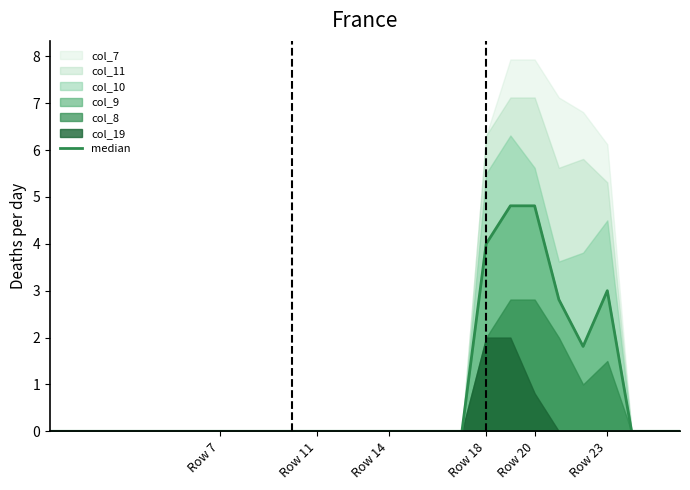

What is the maximum value shown in the chart?

4.8